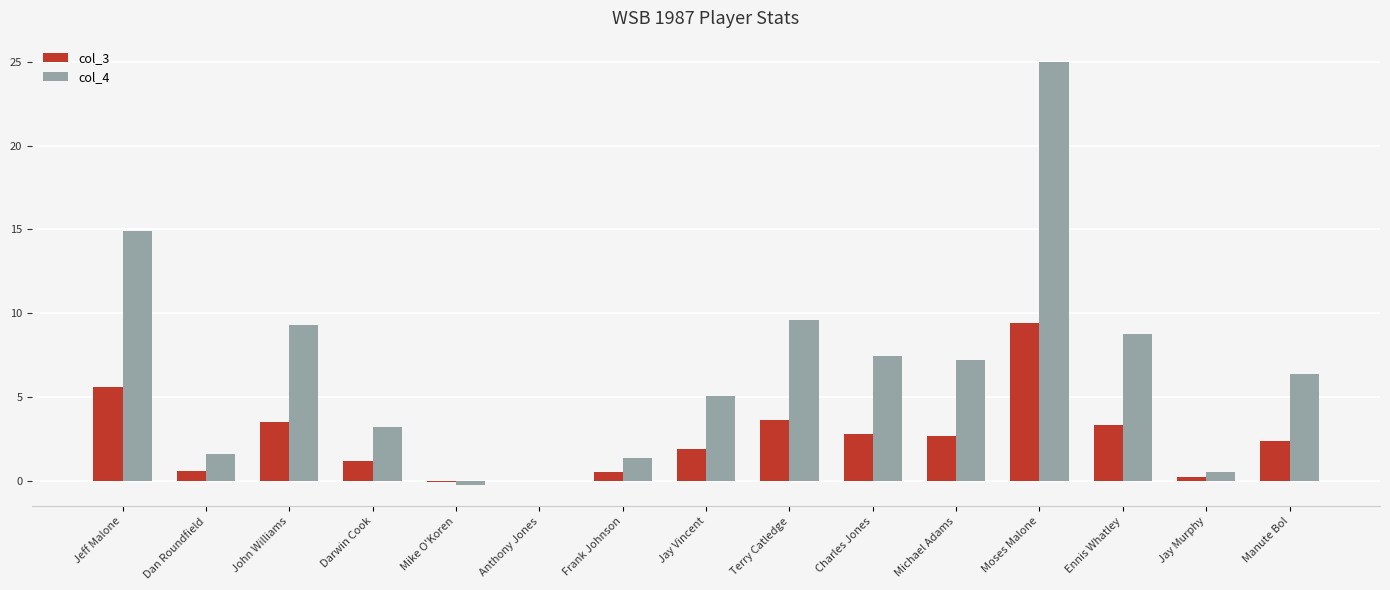

What is the total value across all series at Charles Jones?

10.2